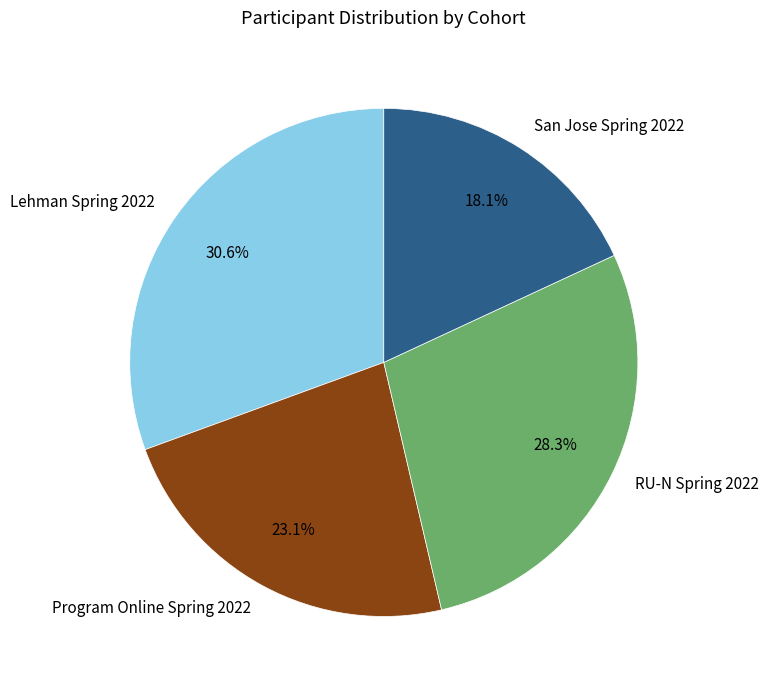

Which slice is the smallest?

San Jose Spring 2022